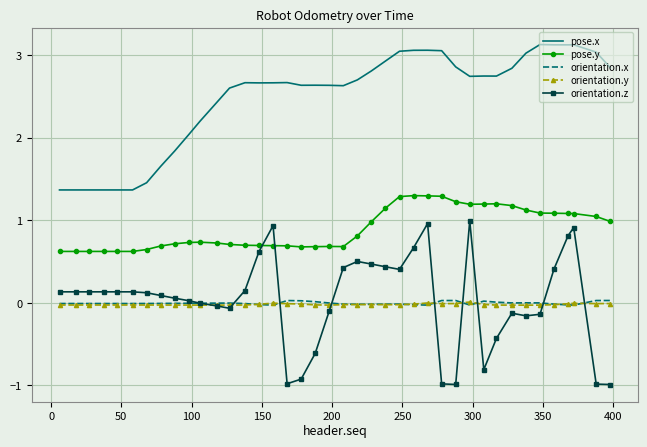

Which series has the largest range (max minus min)?

orientation.z